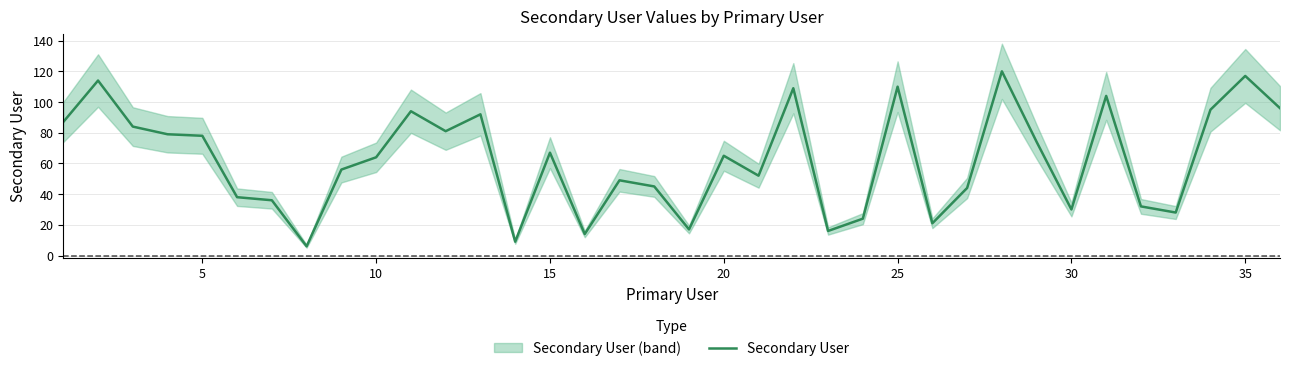

Is this an area chart (filled region under the line)?

No